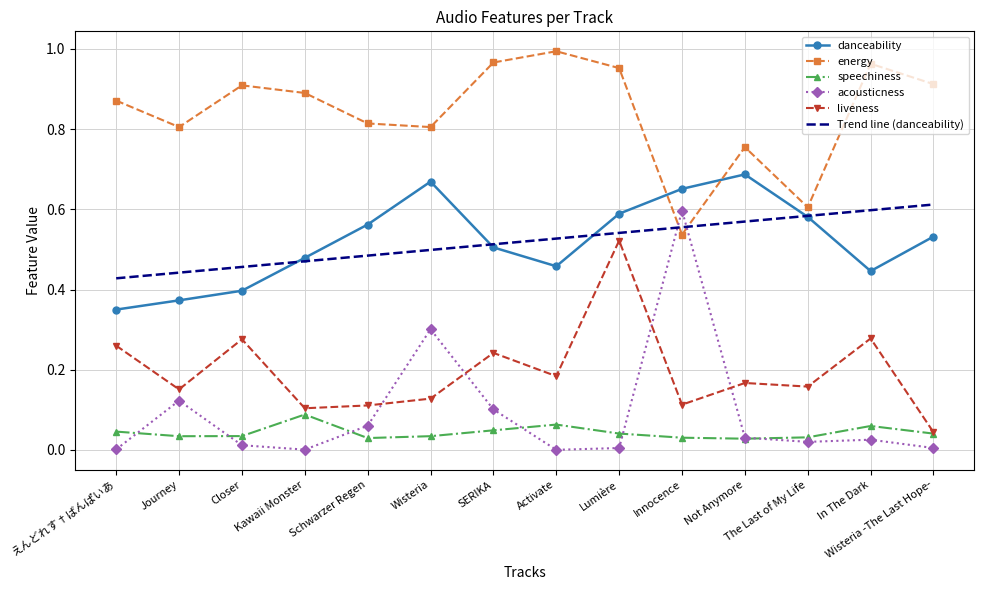

True or false: energy and speechiness cross at least once.

False